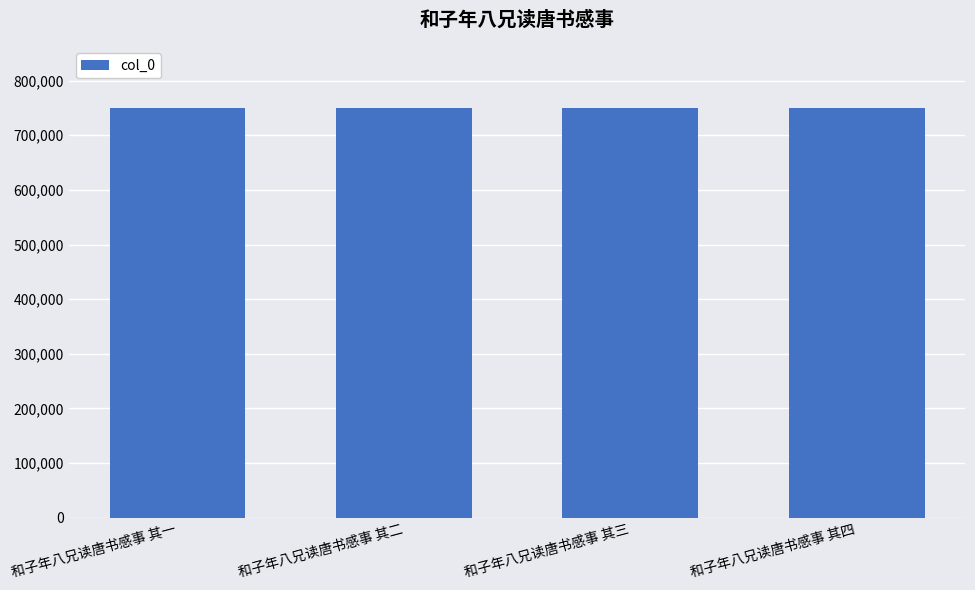

What position from the right is 和子年八兄读唐书感事 其四?

1